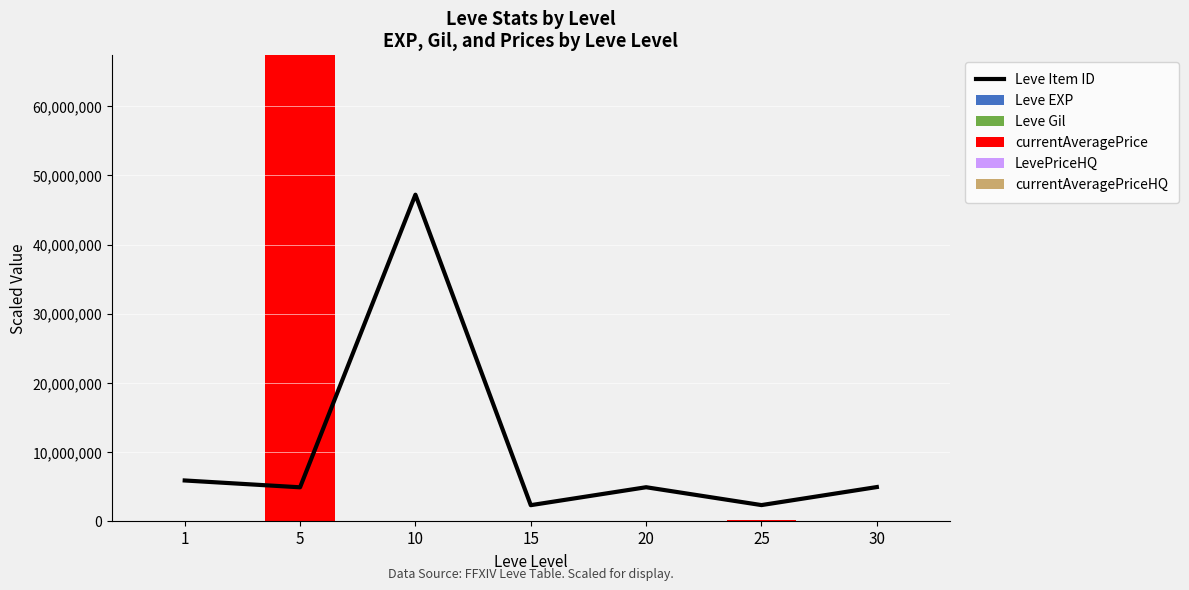

How many data points does each series have?

7